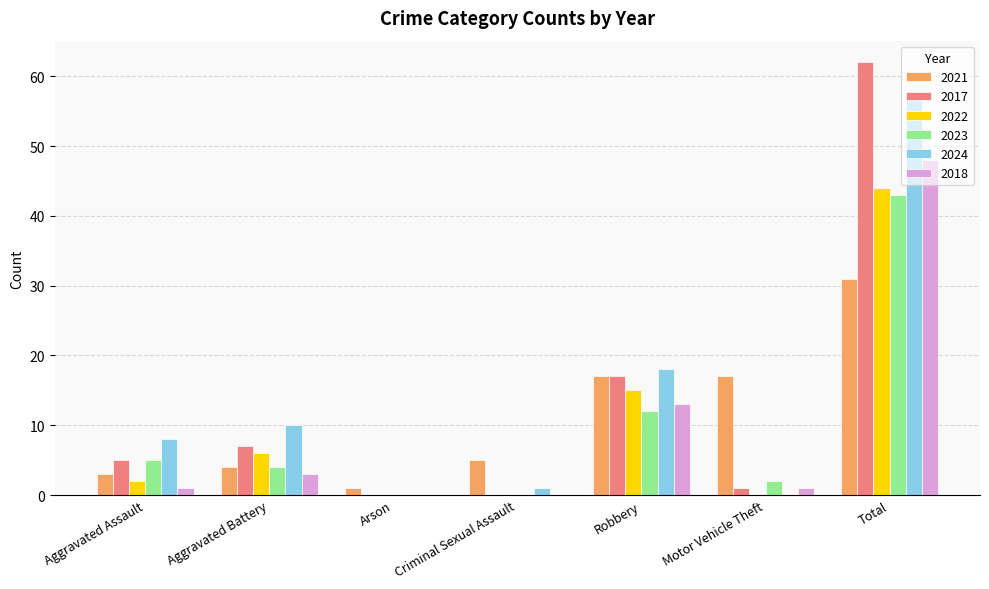

Between Aggravated Assault and Motor Vehicle Theft, which series saw the biggest shift?

2021